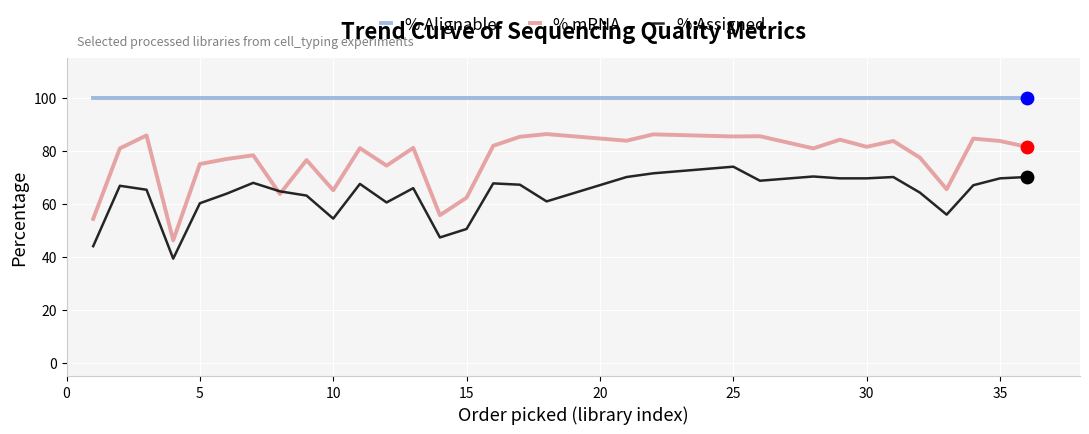

Which series has the widest spread of values?

% mRNA